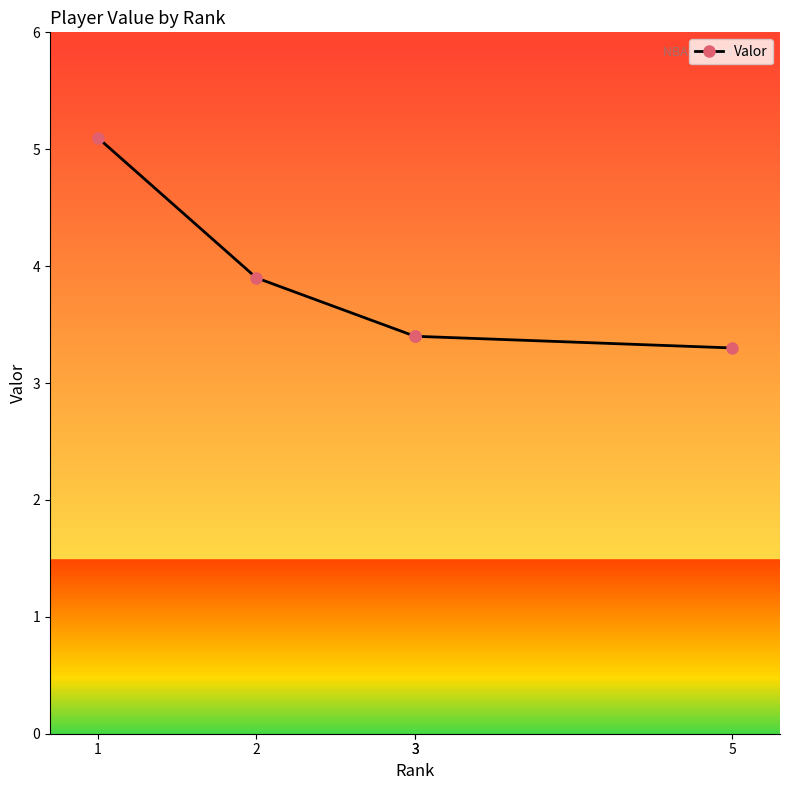

The value at 1 is 3.2. True or false?

False